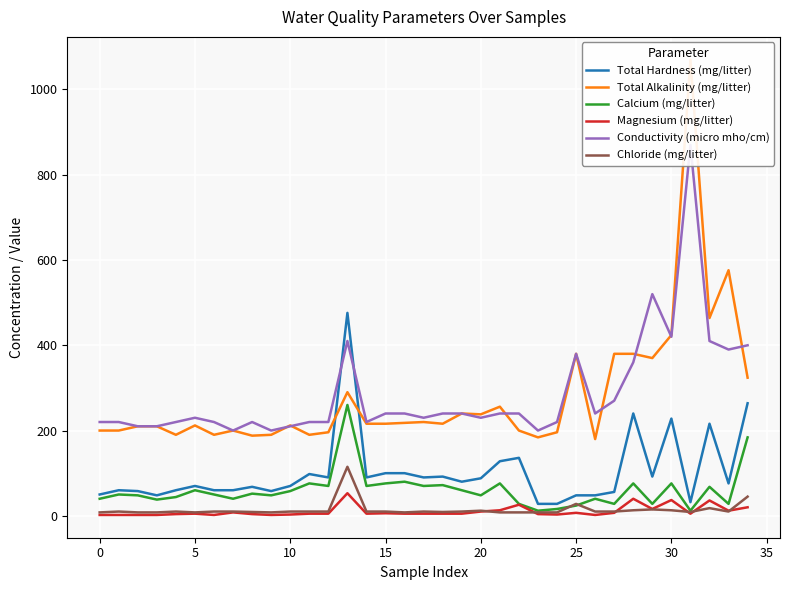

Does the chart display data point markers on the line(s)?

No